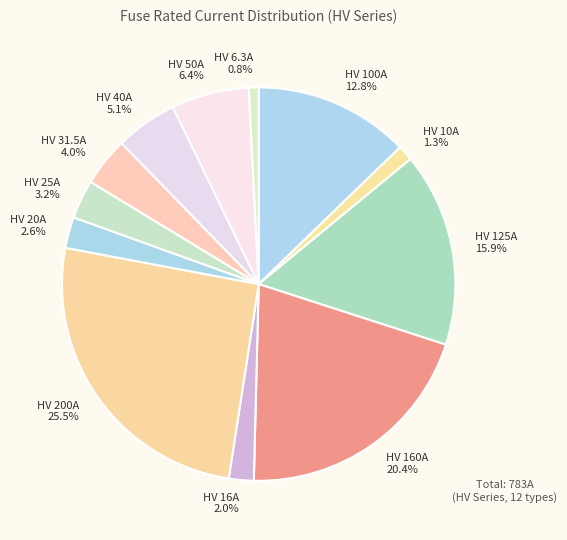

Combined, do HV 10A and HV 200A account for over 50%?

No